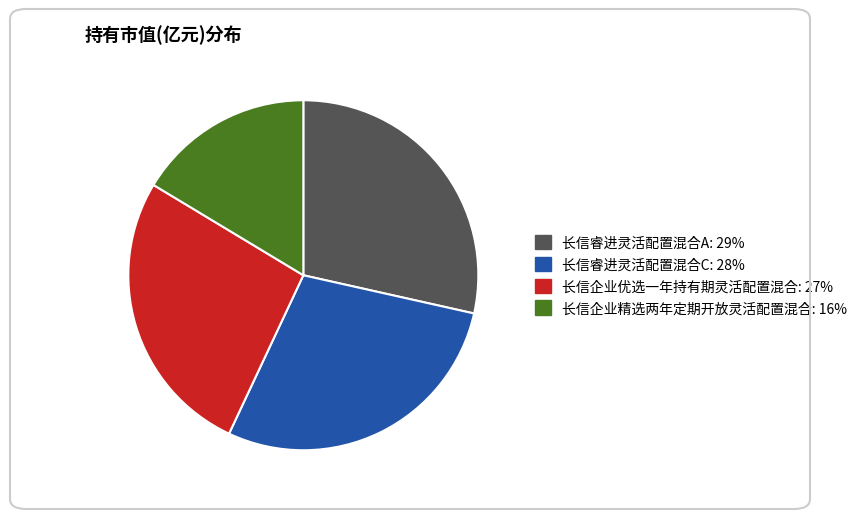

Count the number of slices in the pie.

4